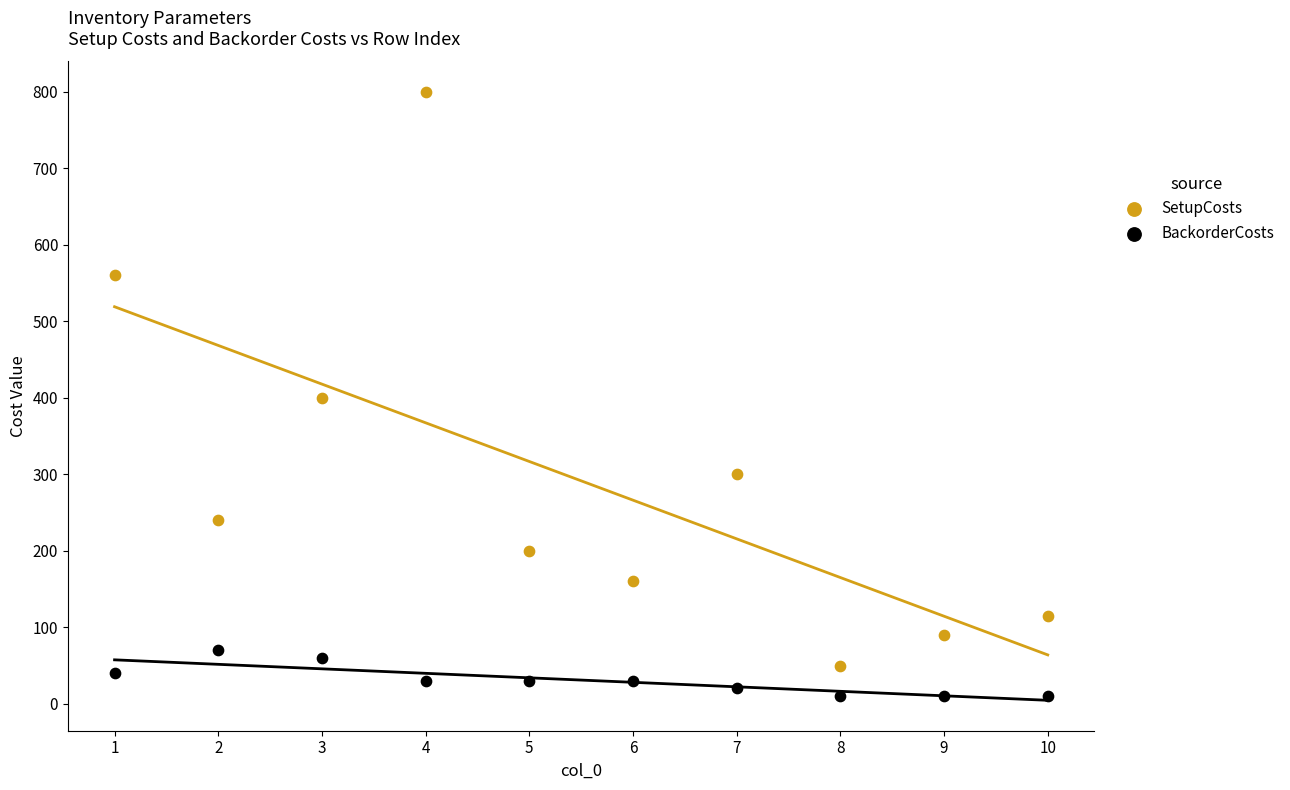

What are all the series names shown in the legend?

SetupCosts, BackorderCosts